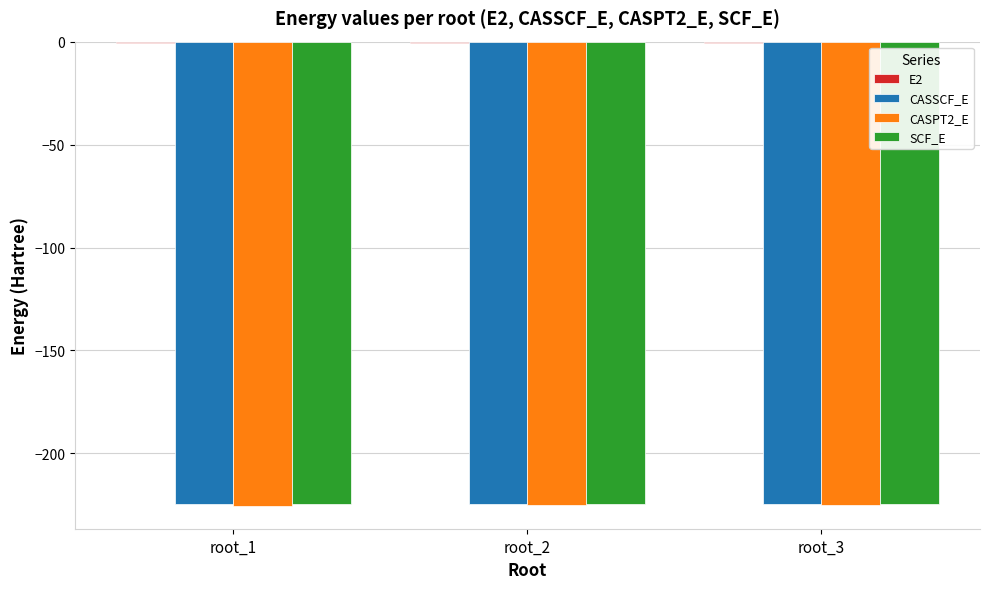

What is the approximate value of CASPT2_E at root_1?

-225.3